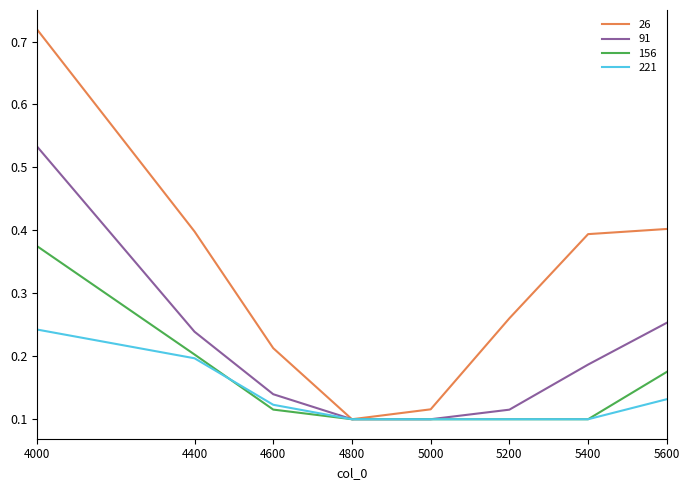

True or false: 221 has a value of 0.2 at 4600.

False